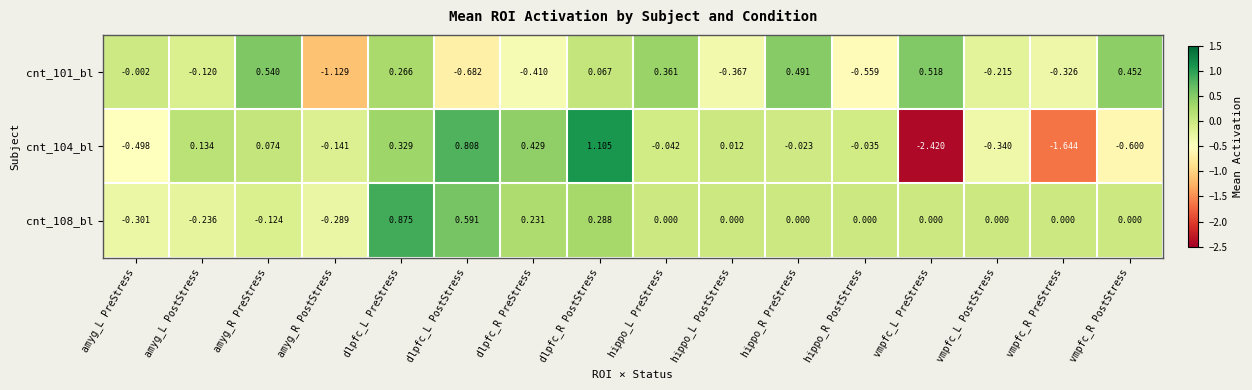

Which series changed the most between amyg_L PreStress and hippo_L PreStress?

cnt_104_bl